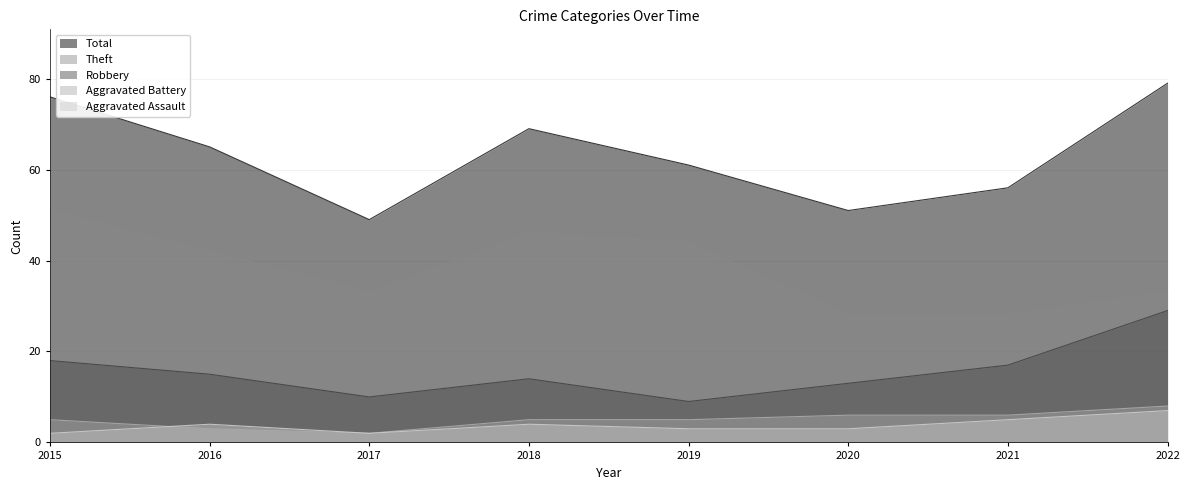

Read the Total value at 2019, to the nearest 5.

60